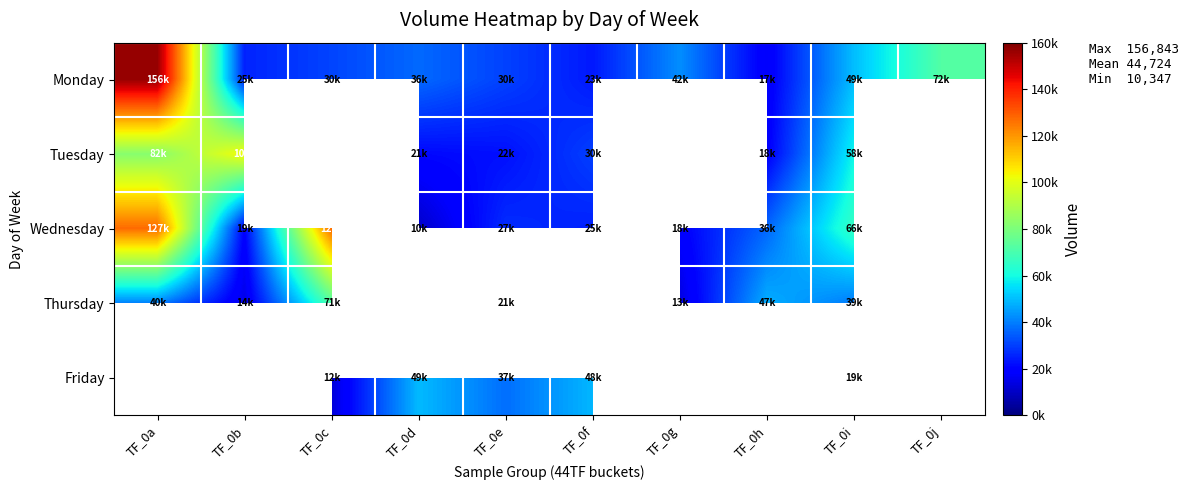

What is the average value of the Monday series?

48624.1